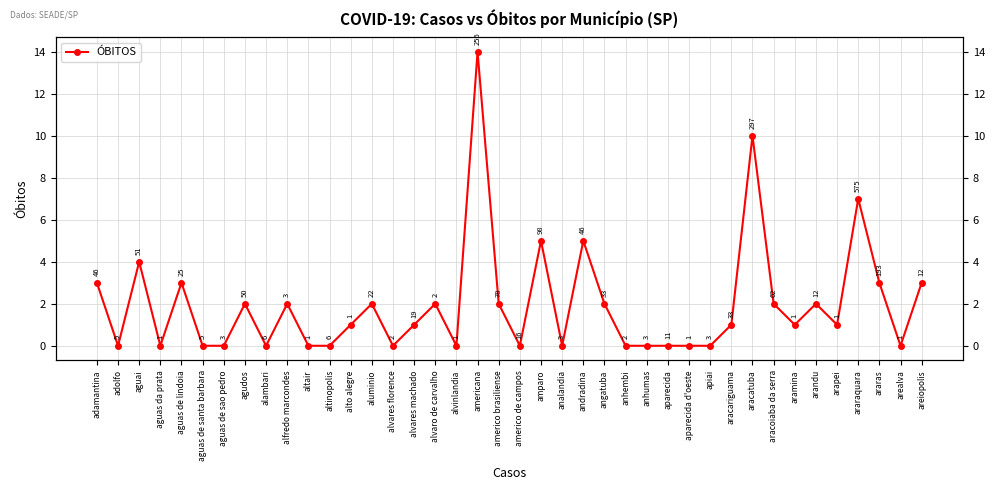

Reading right to left, what are all the values shown in this chart?

areiopolis=3	arealva=0	araras=3	araraquara=7	arapei=1	arandu=2	aramina=1	aracoiaba da serra=2	aracatuba=10	aracariguama=1	apiai=0	aparecida d'oeste=0	aparecida=0	anhumas=0	anhembi=0	angatuba=2	andradina=5	analandia=0	amparo=5	americo de campos=0	americo brasiliense=2	americana=14	alvinlandia=0	alvaro de carvalho=2	alvares machado=1	alvares florence=0	aluminio=2	alto alegre=1	altinopolis=0	altair=0	alfredo marcondes=2	alambari=0	agudos=2	aguas de sao pedro=0	aguas de santa barbara=0	aguas de lindoia=3	aguas da prata=0	aguai=4	adolfo=0	adamantina=3